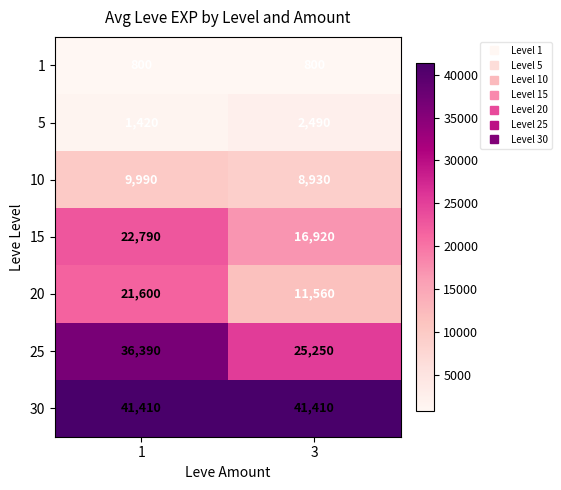

What is the smallest value displayed?

800